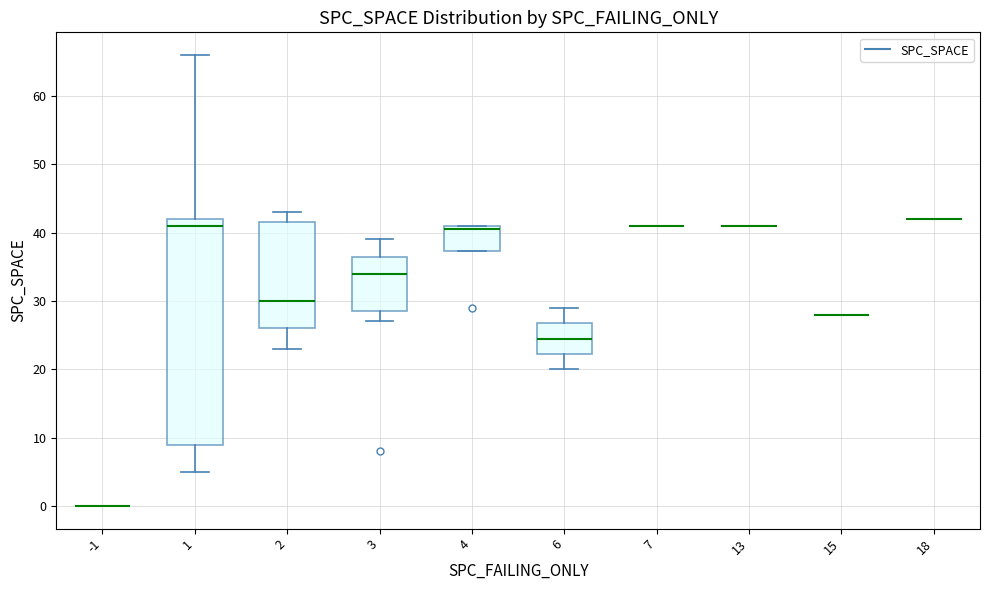

Reading left to right, transcribe this box plot: for each box, give where its median line is, the range the box spans, and where its two whiskers end, as read against the y-axis. The values are not printed on the chart, so give them approximately, as read against the axis.

-1: box collapsed to a line at 0, whiskers 0 to 0
1: median 41, box 9 to 42, whiskers 5 to 66
2: median 30, box 26 to 42, whiskers 23 to 43
3: median 34, box 29 to 37, whiskers 27 to 39
4: median 41 (just below the box's upper edge), box 37 to 41, whiskers 37 to 41
6: median 25, box 22 to 27, whiskers 20 to 29
7: box collapsed to a line at 41, whiskers 41 to 41
13: box collapsed to a line at 41, whiskers 41 to 41
15: box collapsed to a line at 28, whiskers 28 to 28
18: box collapsed to a line at 42, whiskers 42 to 42